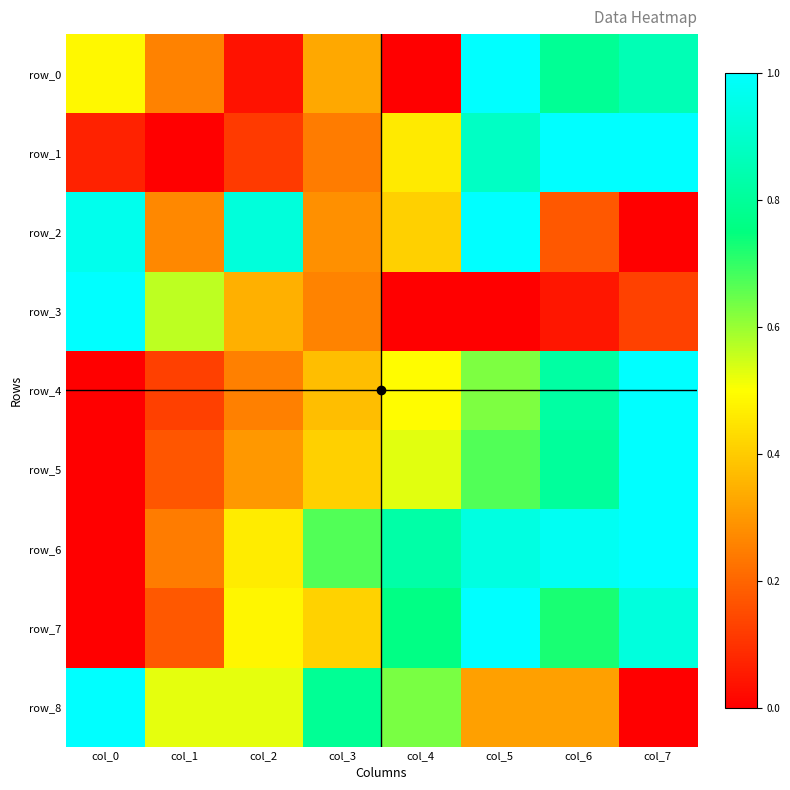

Rank the series at col_3 from highest to lowest value.

row_8, row_6, row_7, row_5, row_4, row_0, row_2, row_3, row_1